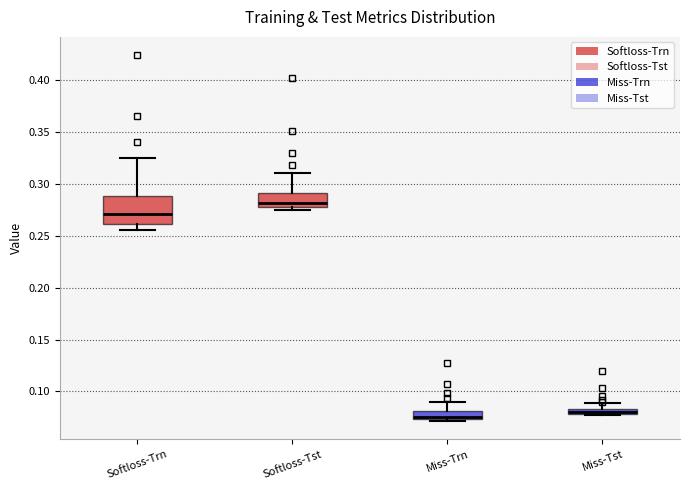

Which box's median line is the highest?

Softloss-Tst